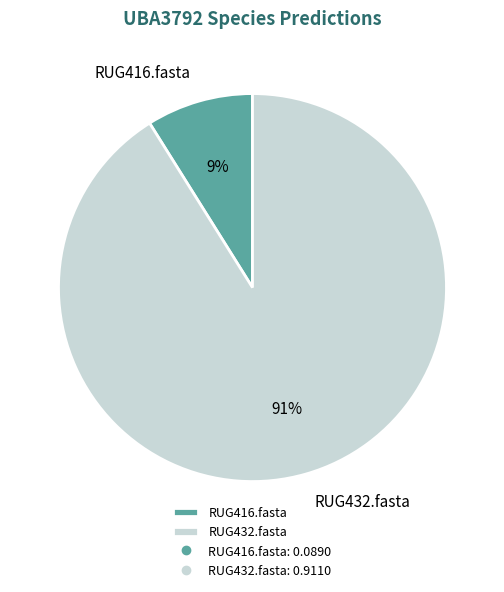

The RUG432.fasta slice represents 91% of the pie. True or false?

True